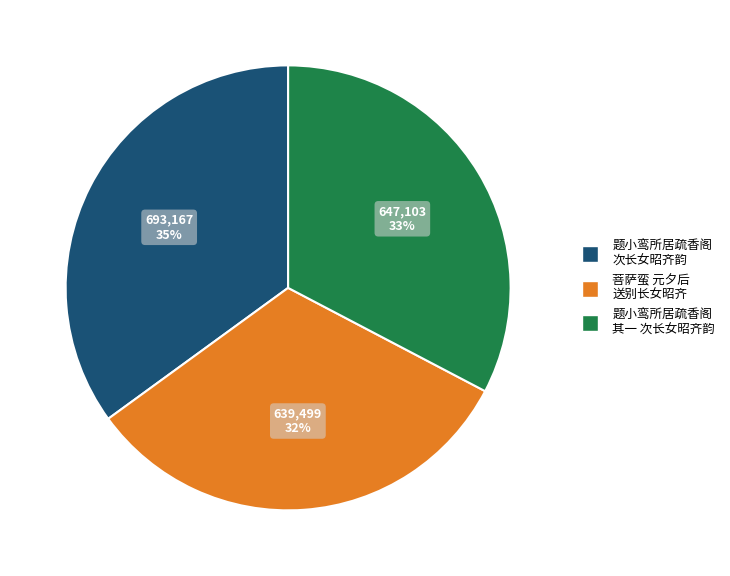

Does 题小鸾所居疏香阁 次长女昭齐韵 represent more than half of the total?

No